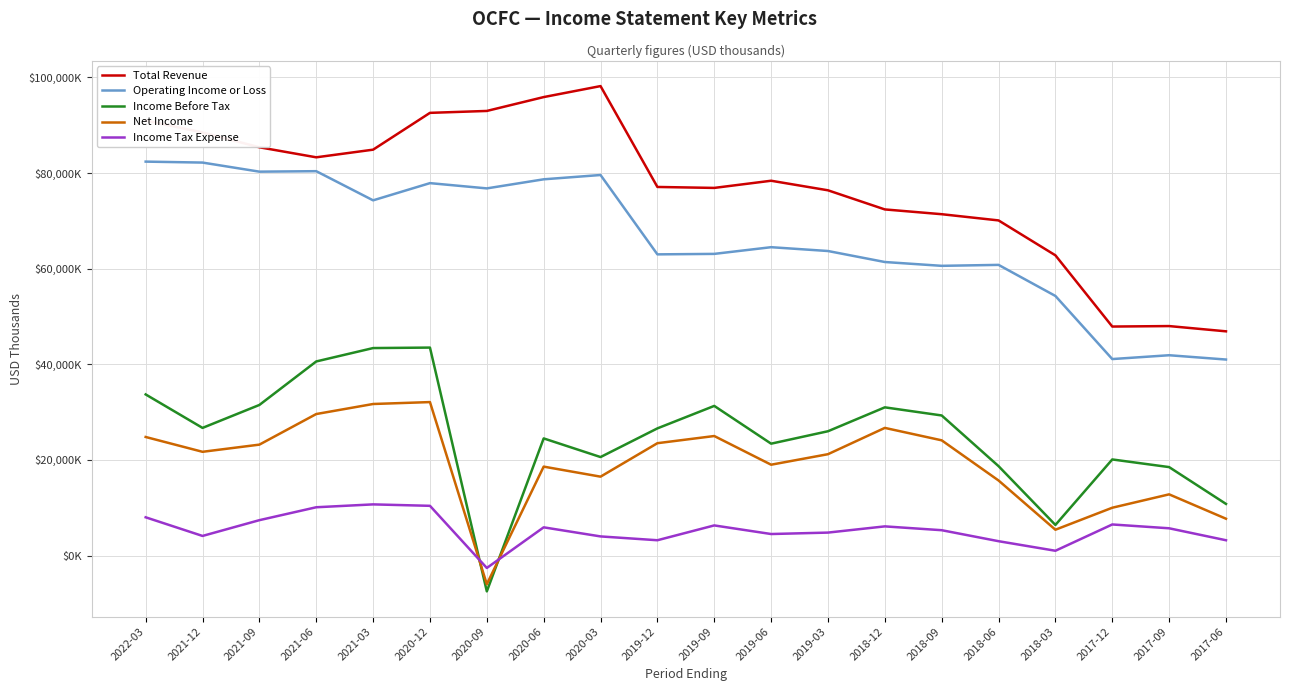

True or false: Net Income has a value of 5355 at 2018-12.

False